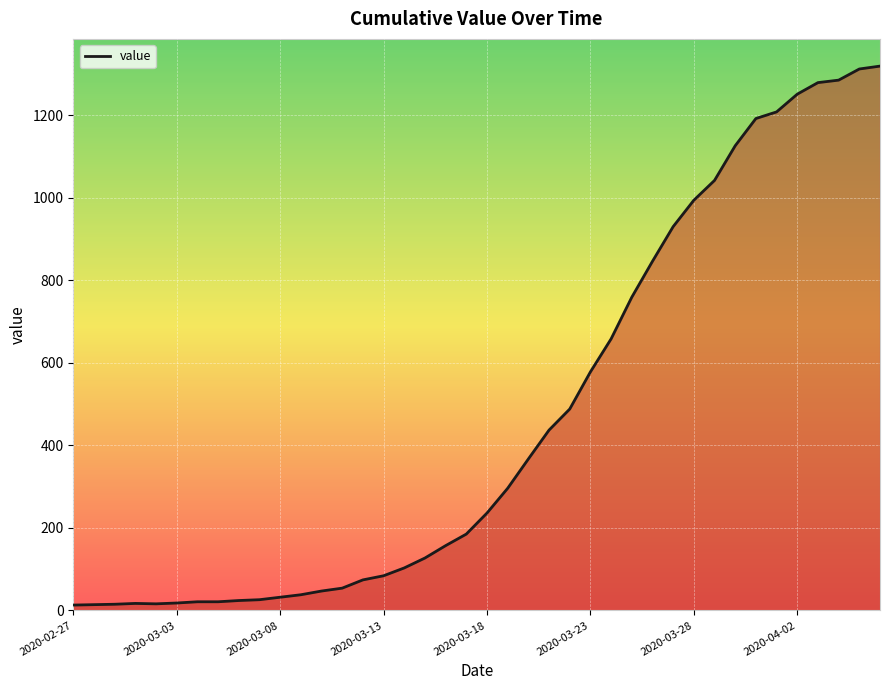

What is the greatest value displayed?

1319